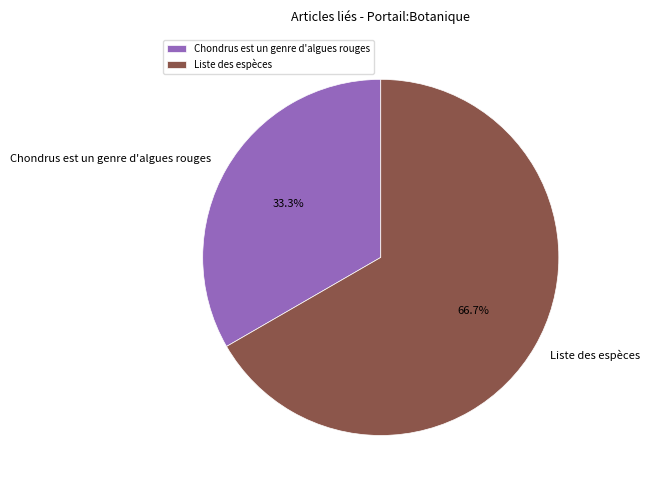

What is the total percentage of Liste des espèces and Chondrus est un genre d'algues rouges?

100.0%